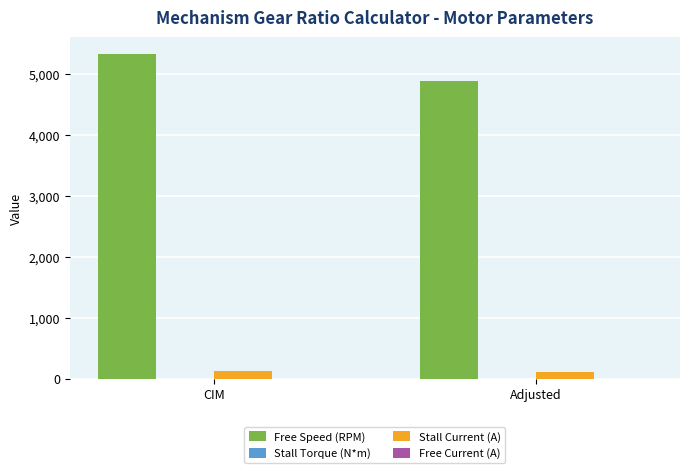

At which category is the sum across all series the highest?

CIM